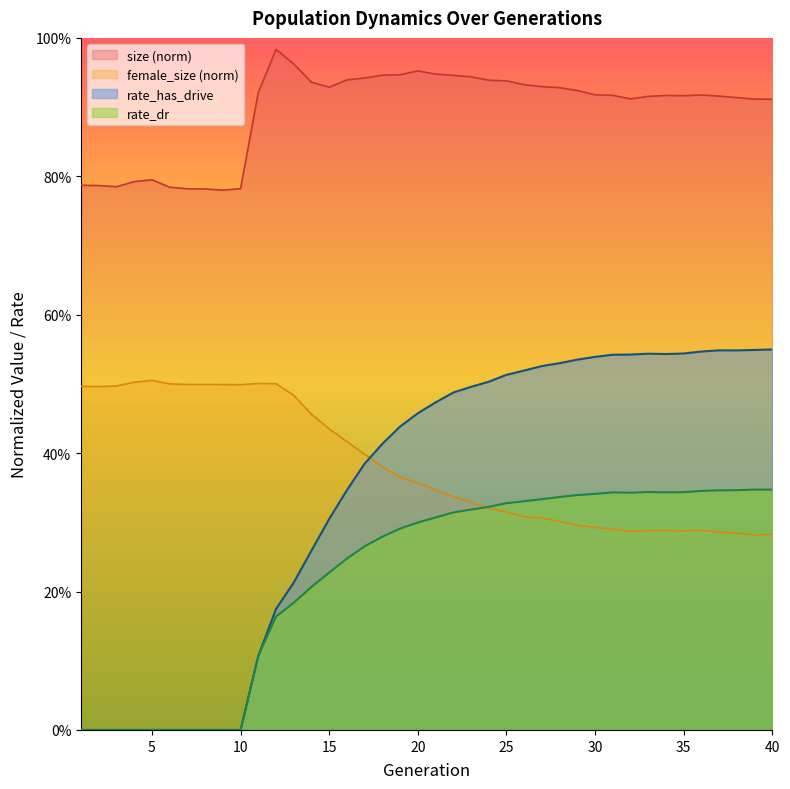

What are all the series names shown in the legend?

size (norm), female_size (norm), rate_has_drive, rate_dr